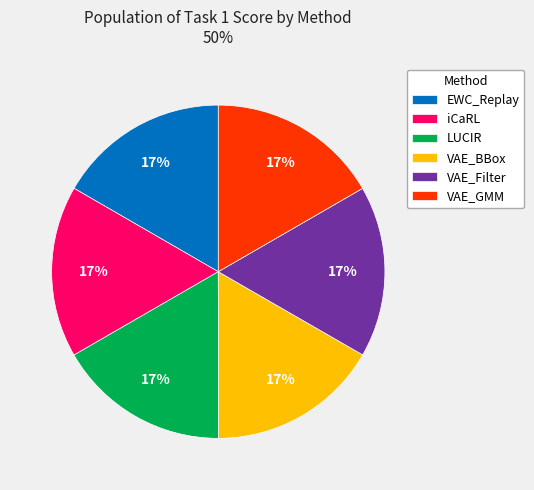

To the nearest percent, what percentage of the pie is iCaRL?

17%